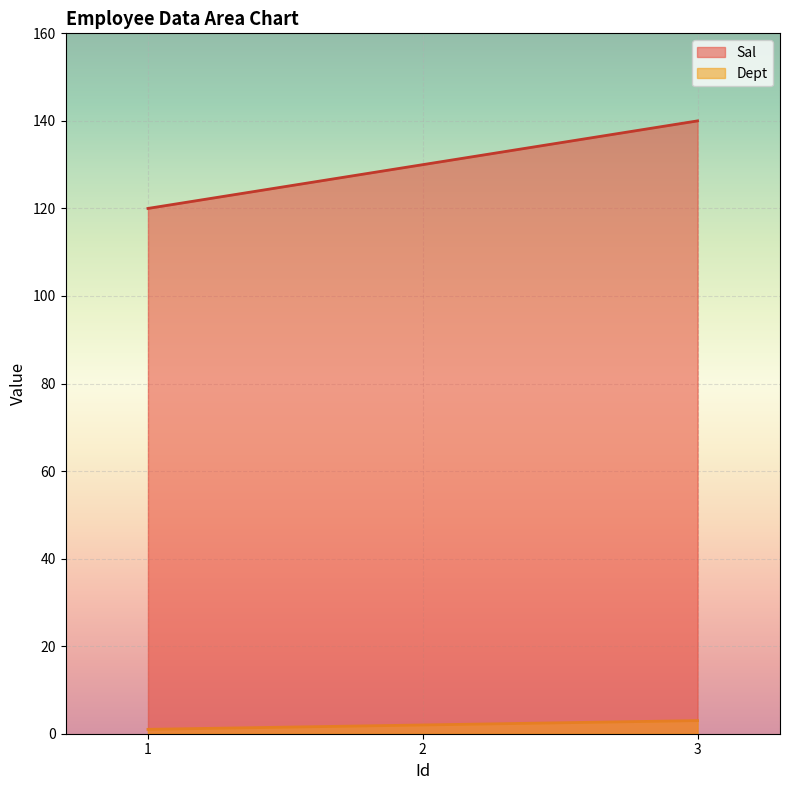

Which category has the highest value in the Dept series?

3